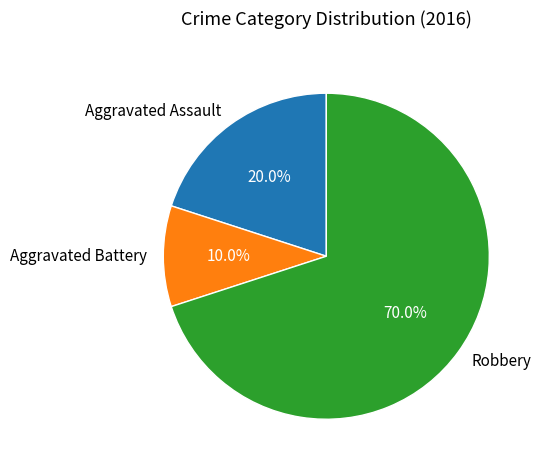

True or false: Aggravated Assault accounts for 10% of the total.

False